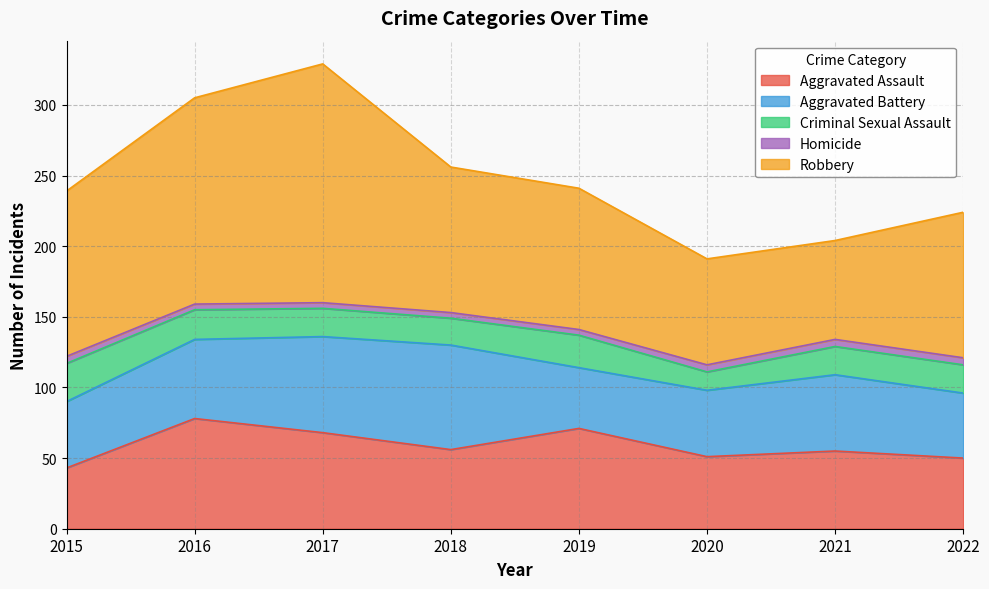

How many lines are shown in the chart?

5